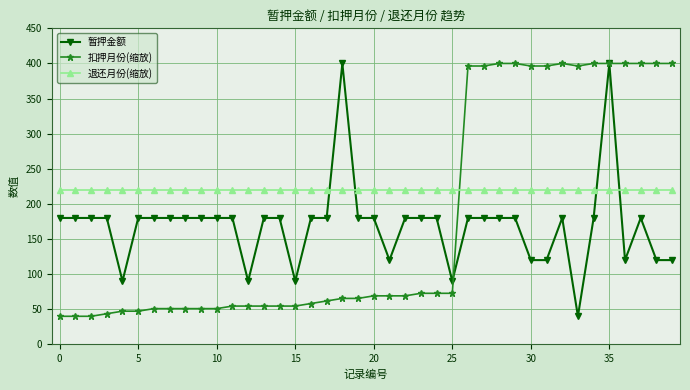

What is the minimum value for 退还月份(缩放)?

220.0